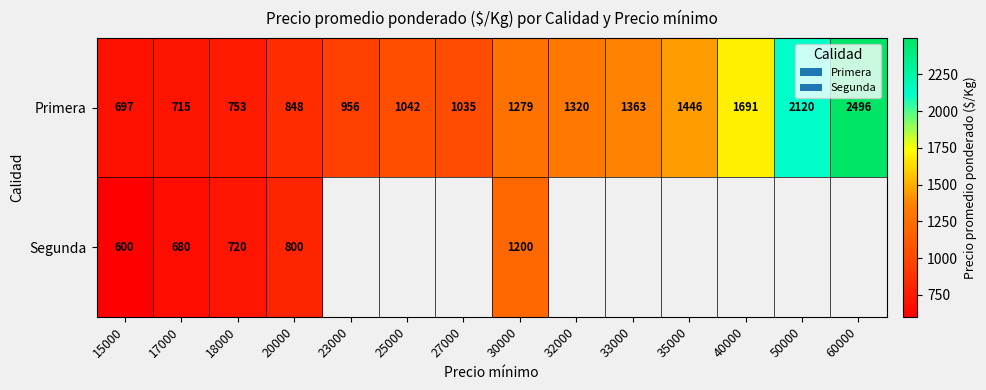

What is the approximate value of Primera at 40000, to the nearest 100?

1700